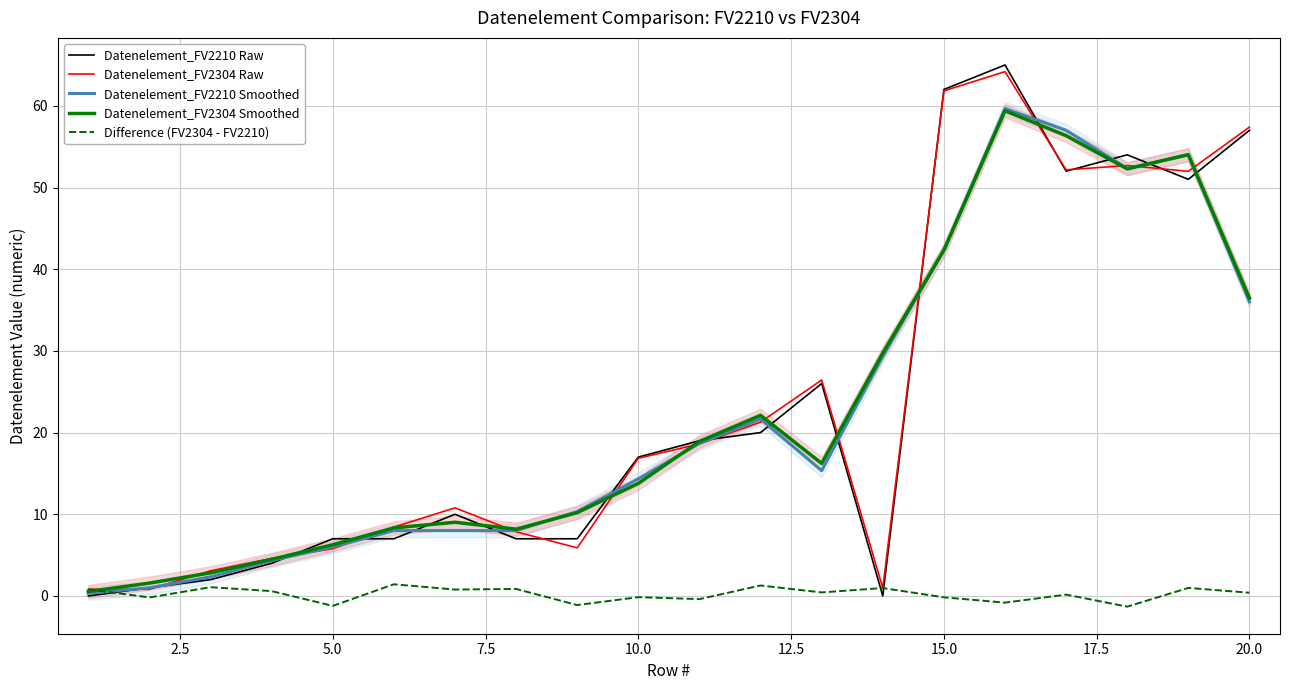

Is it true that Datenelement_FV2304 Raw equals 102.3 at 15.0?

False